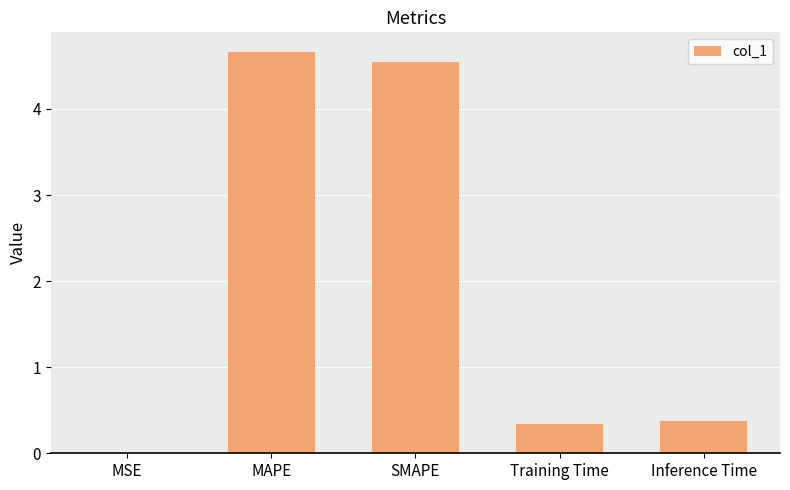

Are the bars horizontal?

No